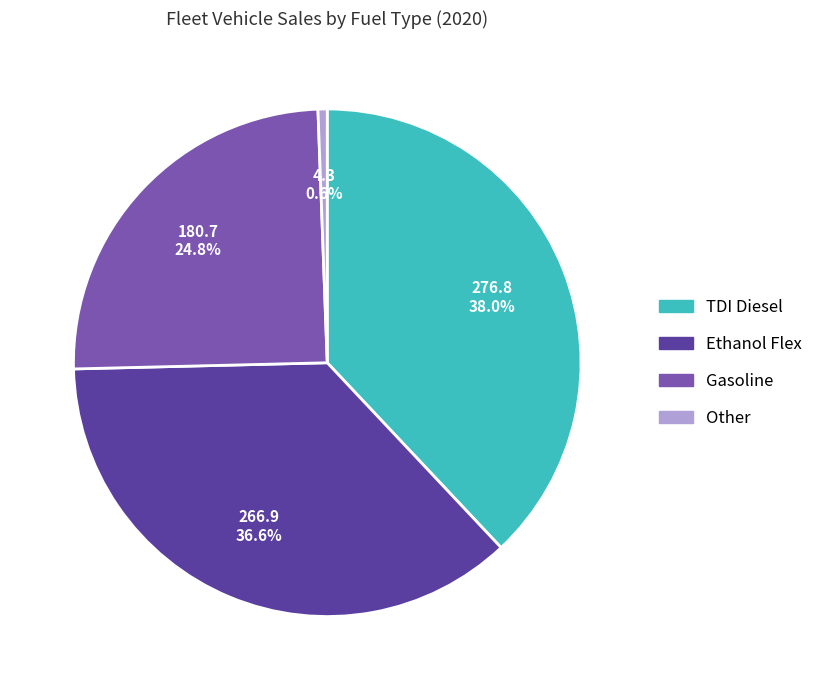

How many segments does this pie chart have?

4